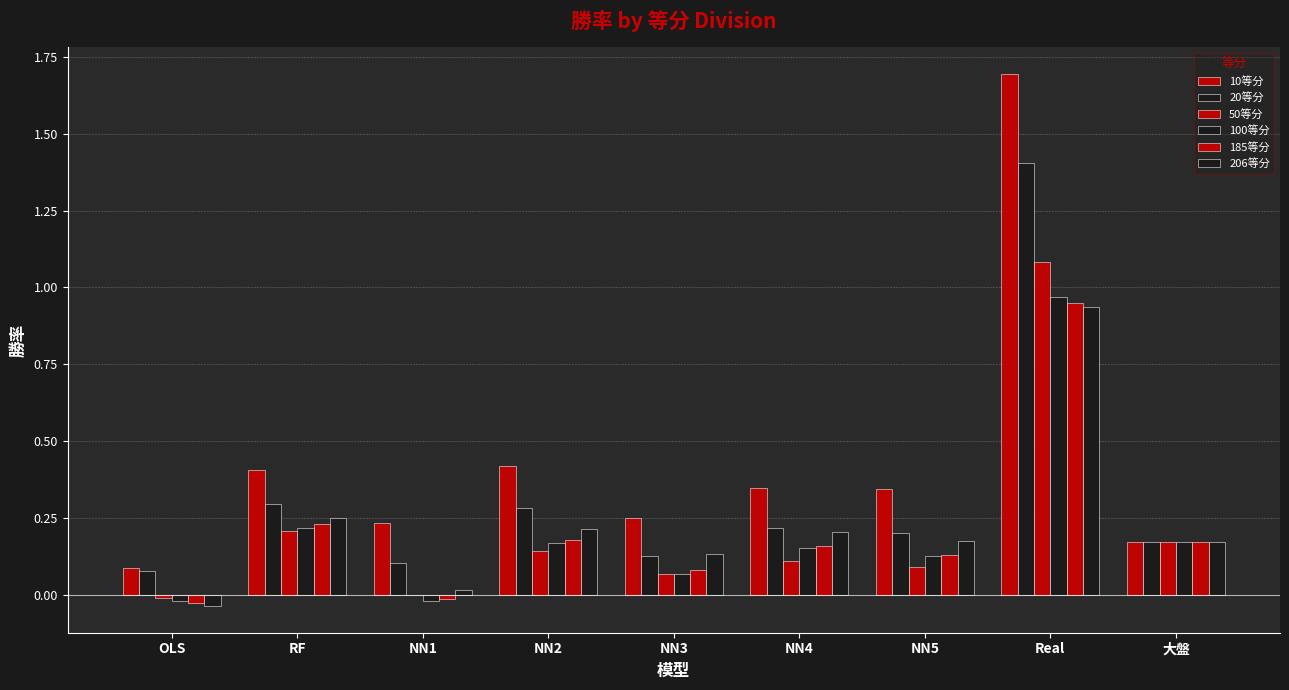

Reading right to left, extract all data points from this chart.

10等分: 大盤=0.2	Real=1.7	NN5=0.3	NN4=0.3	NN3=0.3	NN2=0.4	NN1=0.2	RF=0.4	OLS=0.1
20等分: 大盤=0.2	Real=1.4	NN5=0.2	NN4=0.2	NN3=0.1	NN2=0.3	NN1=0.1	RF=0.3	OLS=0.1
50等分: 大盤=0.2	Real=1.1	NN5=0.1	NN4=0.1	NN3=0.1	NN2=0.1	NN1=-0.0	RF=0.2	OLS=-0.0
100等分: 大盤=0.2	Real=1.0	NN5=0.1	NN4=0.2	NN3=0.1	NN2=0.2	NN1=-0.0	RF=0.2	OLS=-0.0
185等分: 大盤=0.2	Real=0.9	NN5=0.1	NN4=0.2	NN3=0.1	NN2=0.2	NN1=-0.0	RF=0.2	OLS=-0.0
206等分: 大盤=0.2	Real=0.9	NN5=0.2	NN4=0.2	NN3=0.1	NN2=0.2	NN1=0.0	RF=0.3	OLS=-0.0